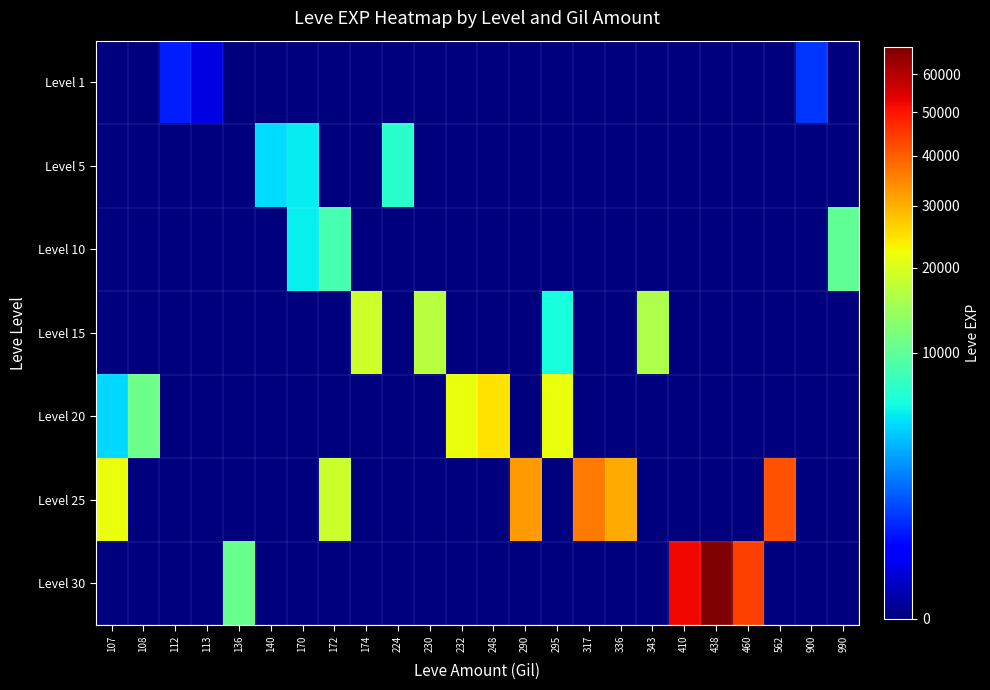

At which category is the sum across all series the highest?

438